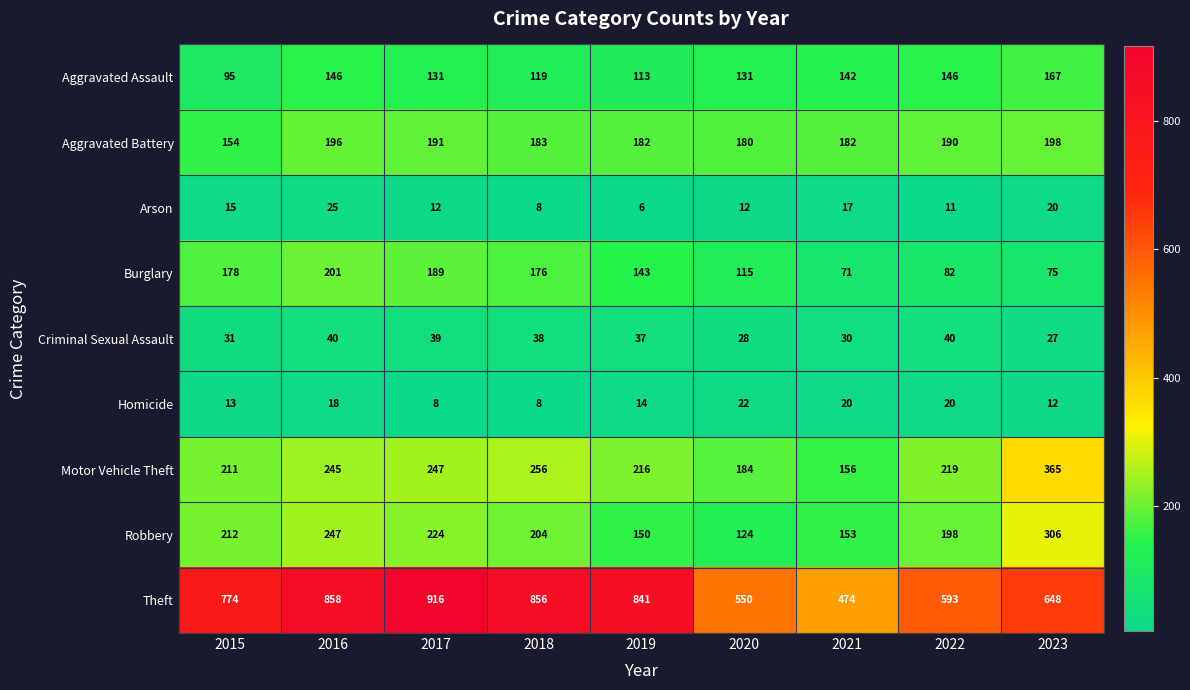

Is it true that Motor Vehicle Theft equals 245 at 2016?

True